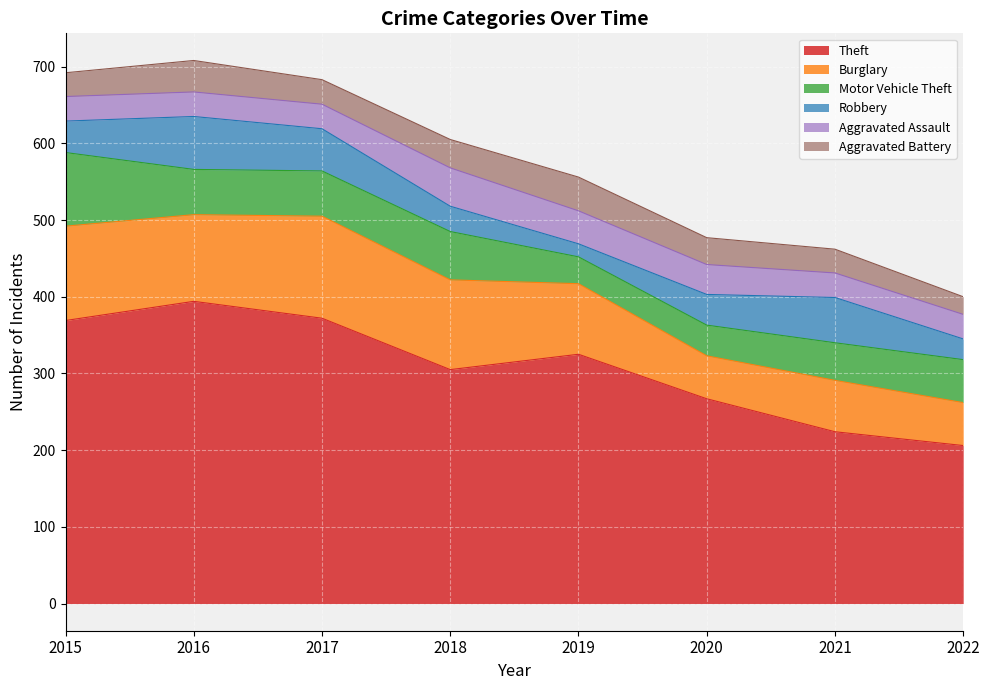

How many data points in Burglary are less than 113?

4